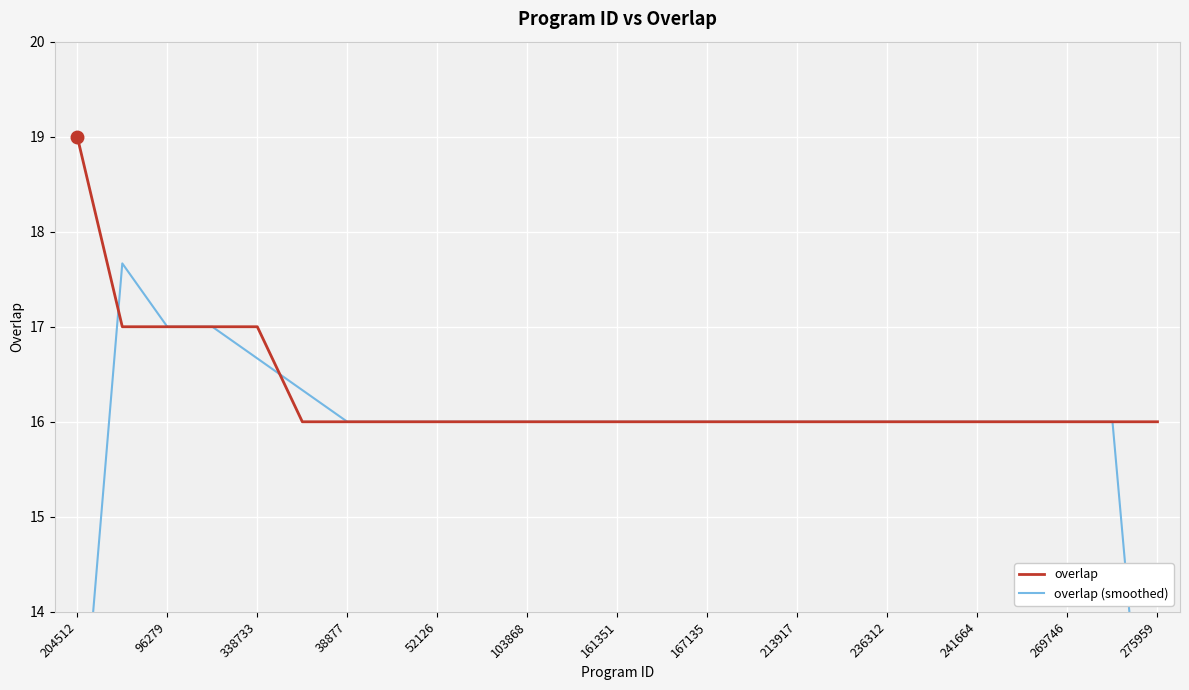

What is the minimum value for overlap?

16